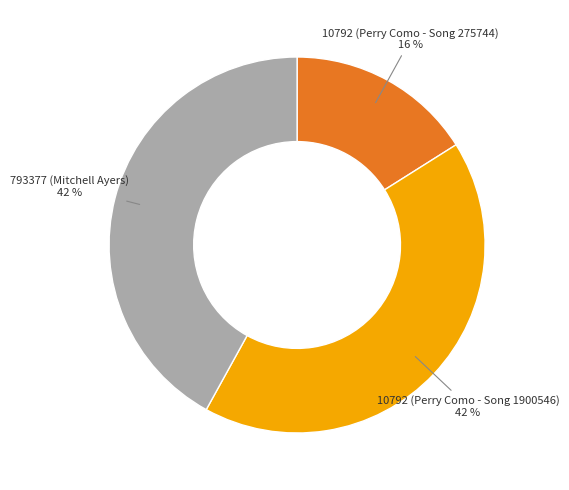

To the nearest percent, what portion does 793377 (Mitchell Ayers) represent?

42%